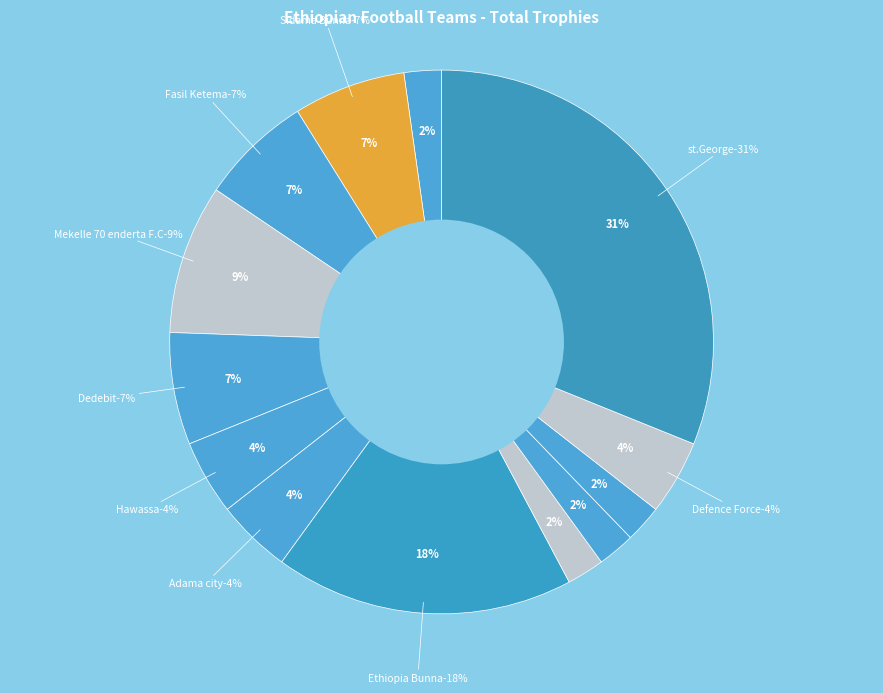

Does Sidama Bunna represent more than half of the total?

No